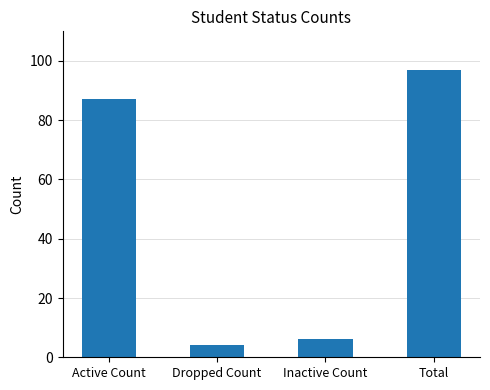

Reading left to right, list all the values displayed in this chart.

Active Count=87	Dropped Count=4	Inactive Count=6	Total=97